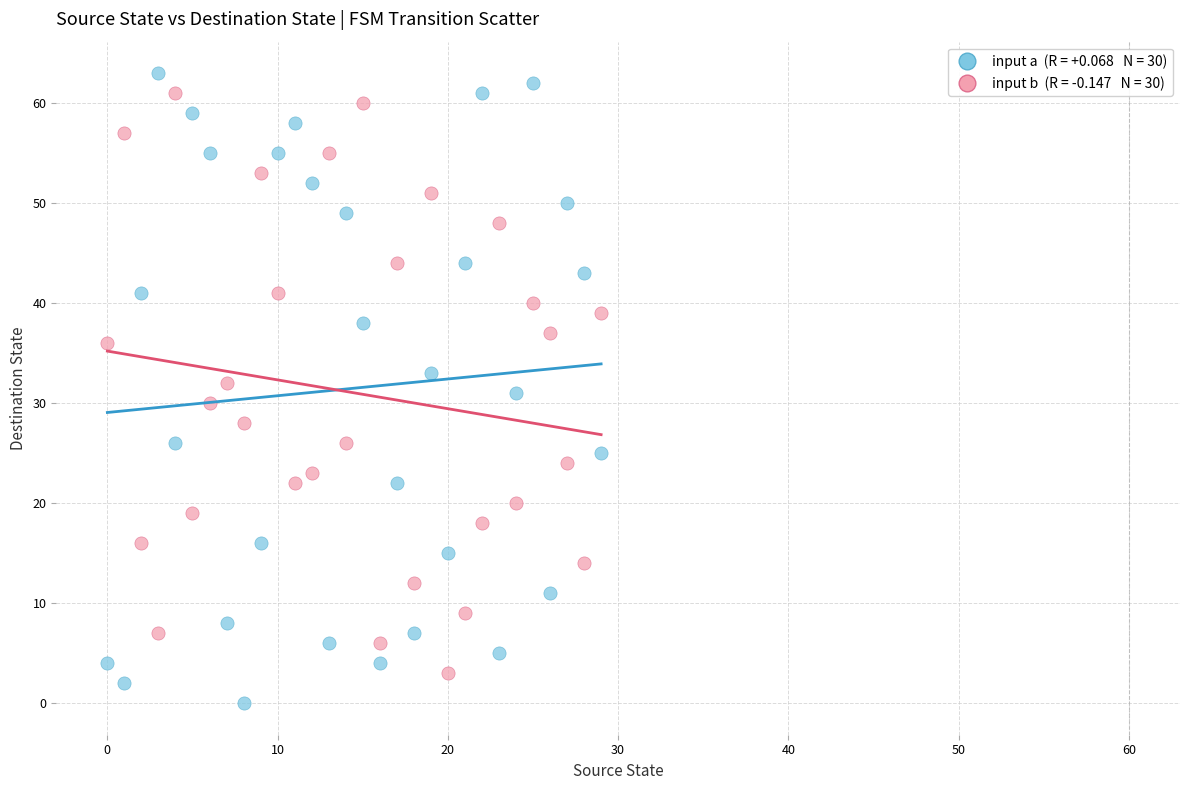

Across all data points, what is the range of Y values (max minus min)?

63